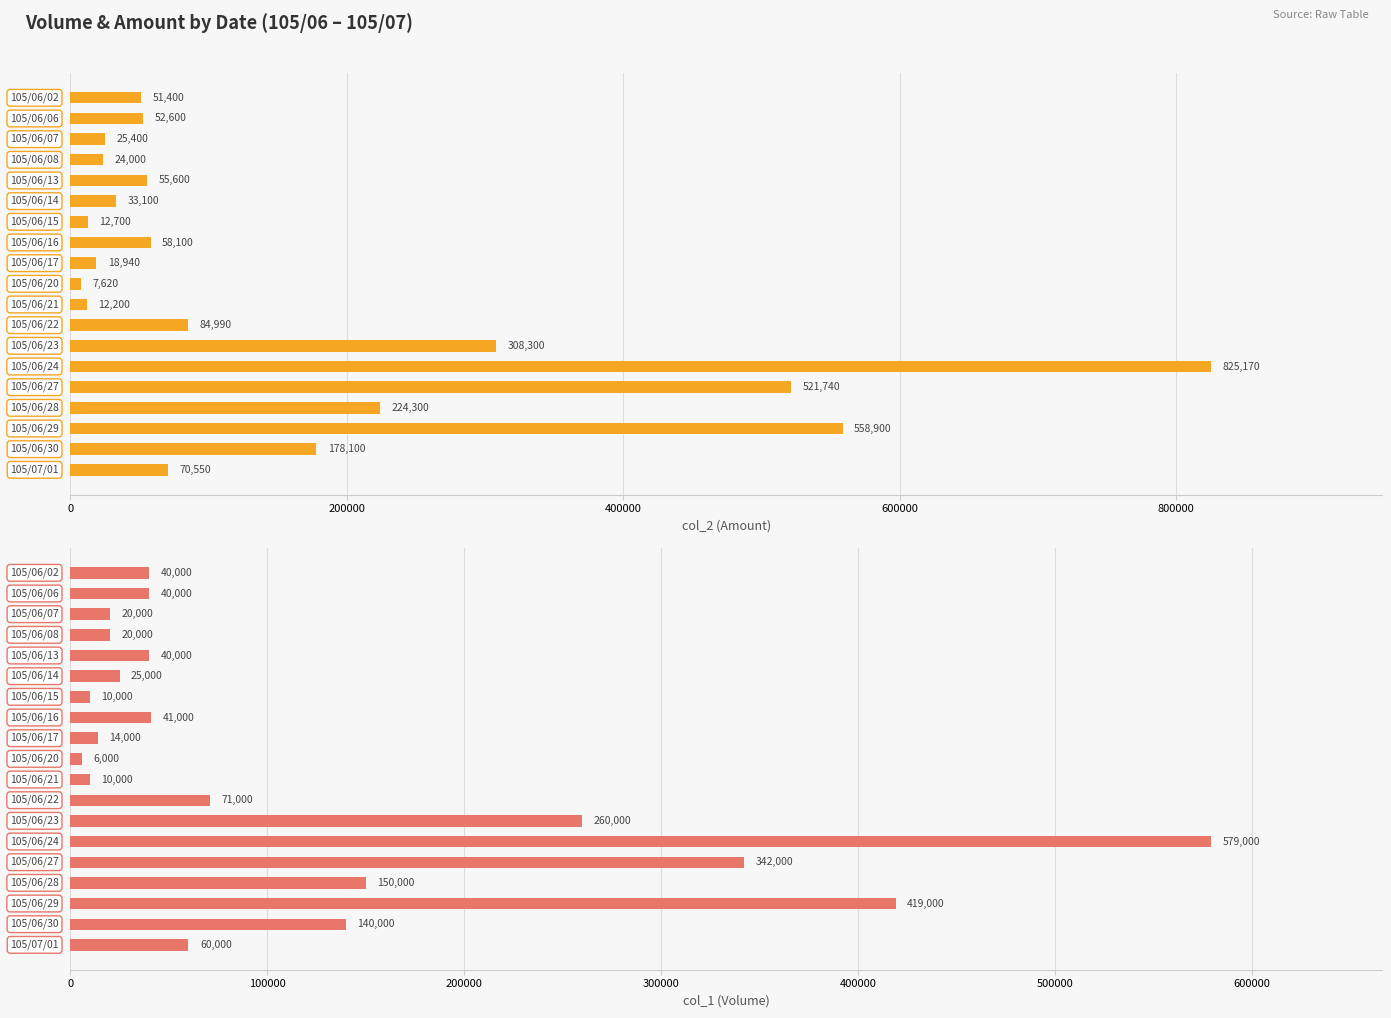

Reading left to right, transcribe all the data shown in this chart.

col_2 (Amount): 51400	52600	25400	24000	55600	33100	12700	58100	18940	7620	12200	84990	308300	825170	521740	224300	558900	178100	70550
col_1 (Volume): 40000	40000	20000	20000	40000	25000	10000	41000	14000	6000	10000	71000	260000	579000	342000	150000	419000	140000	60000